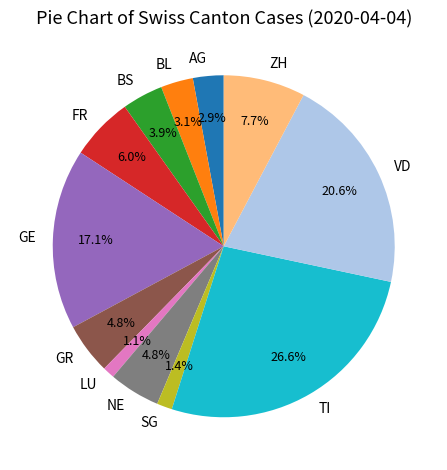

To the nearest percent, what percentage of the pie is NE?

5%